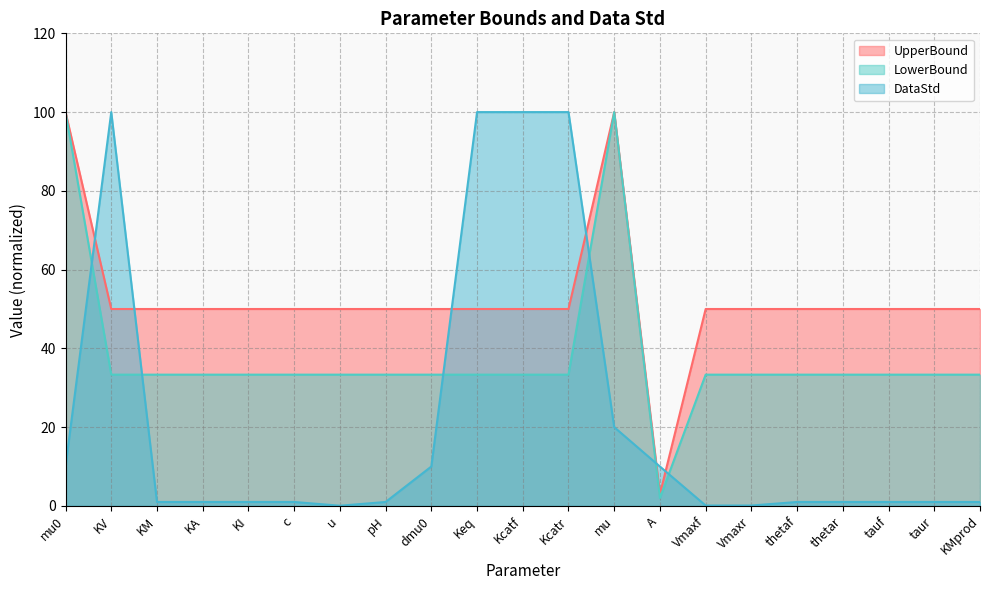

True or false: LowerBound and UpperBound intersect in this chart.

False